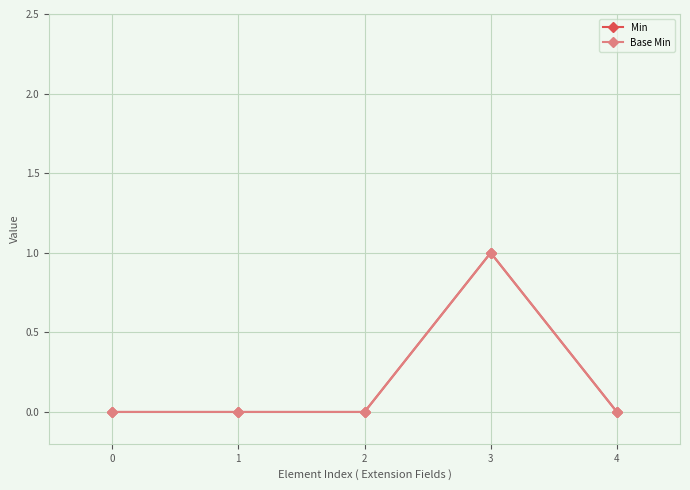

Reading left to right, extract all data points from this chart.

Min: 0	0	0	1	0
Base Min: 0	0	0	1	0